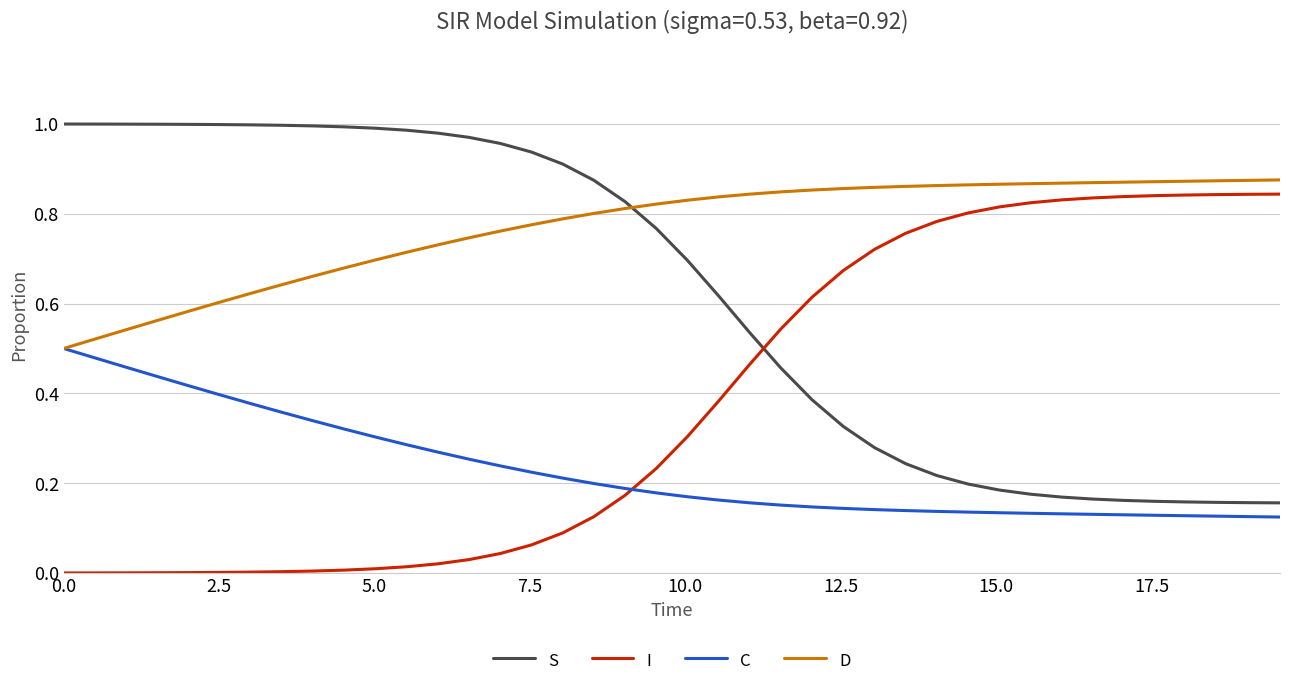

True or false: I and D cross at least once.

False